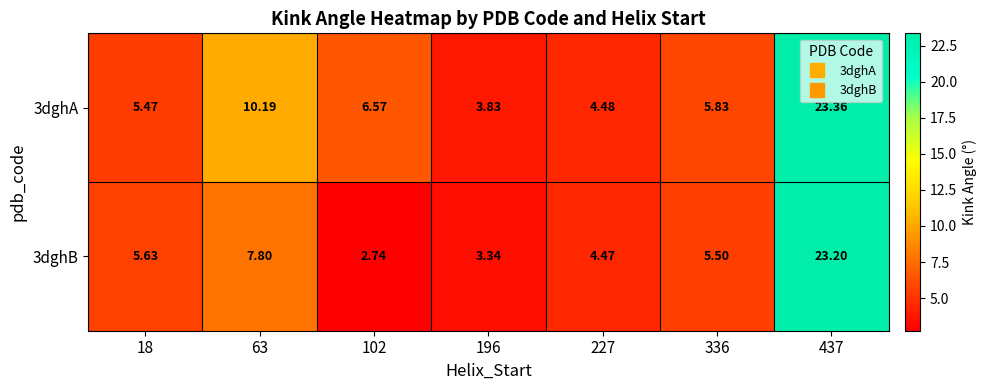

Is the value of 3dghB at 196 greater than the value of 3dghA at 196?

No